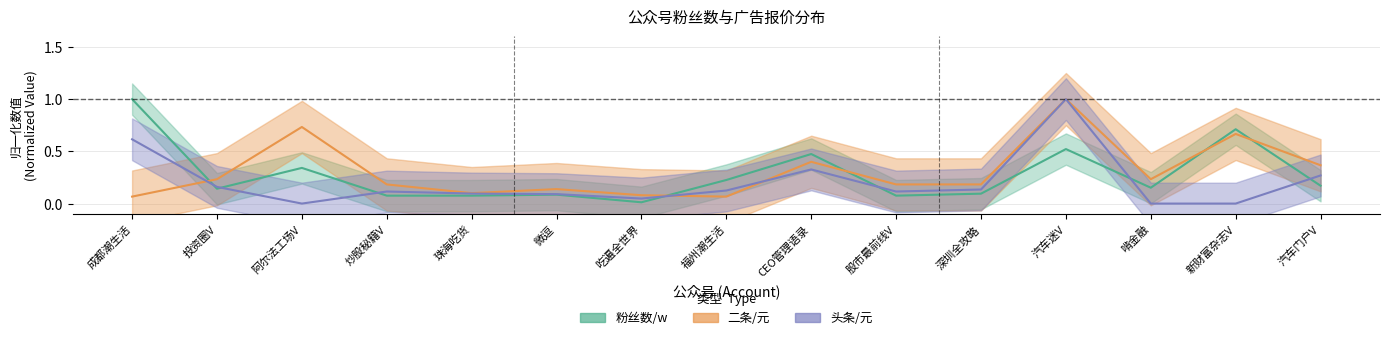

What is the label of the 1st point from the right?

汽车门户V